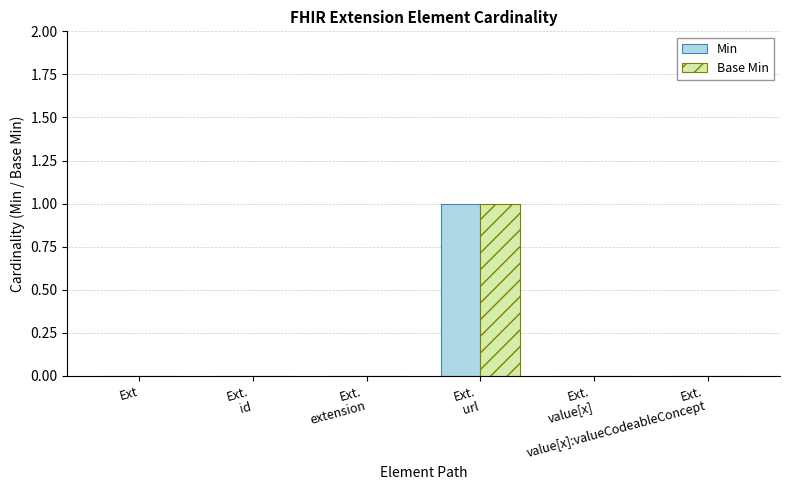

The value of Min at Ext.
value[x]:valueCodeableConcept is 1. True or false?

False